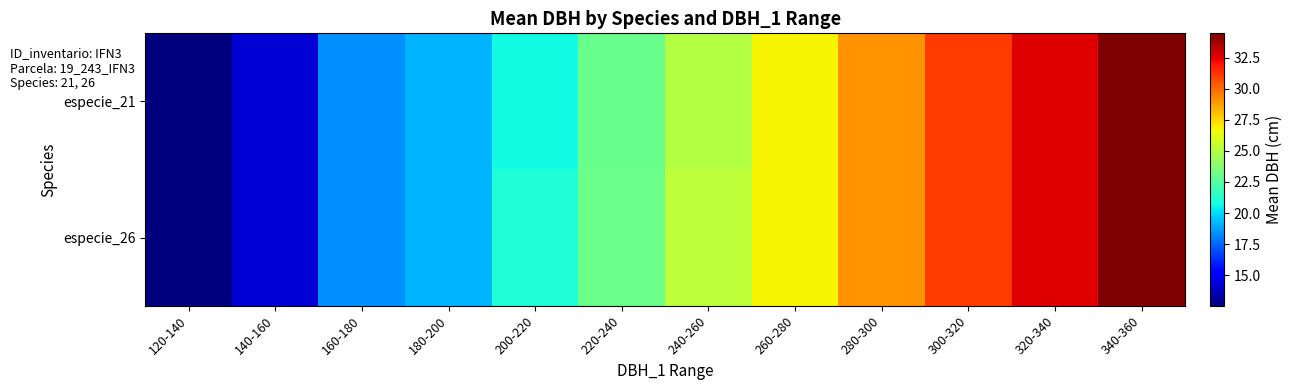

Rank the series by their maximum value, from lowest to highest.

especie_21, especie_26